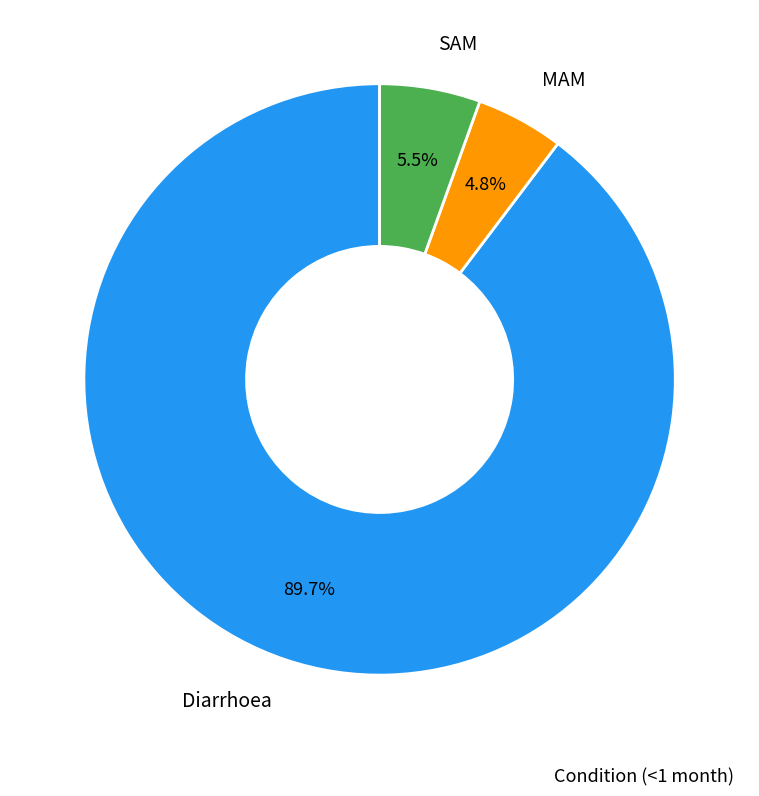

Is it true that SAM is 15% of the pie?

False